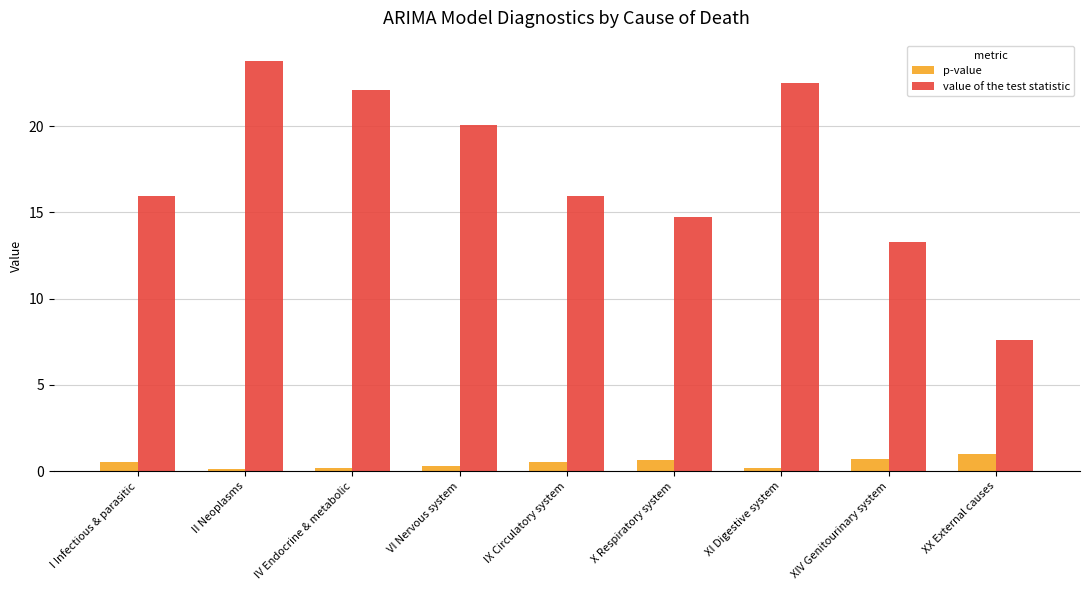

What is the minimum value shown in the chart?

0.1